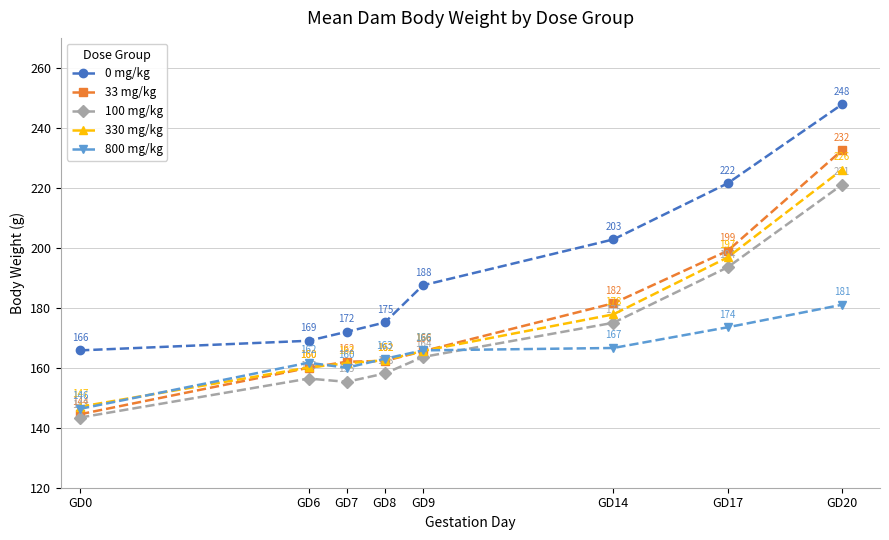

Is the value of 100 mg/kg at GD14 greater than the value of 0 mg/kg at GD9?

No